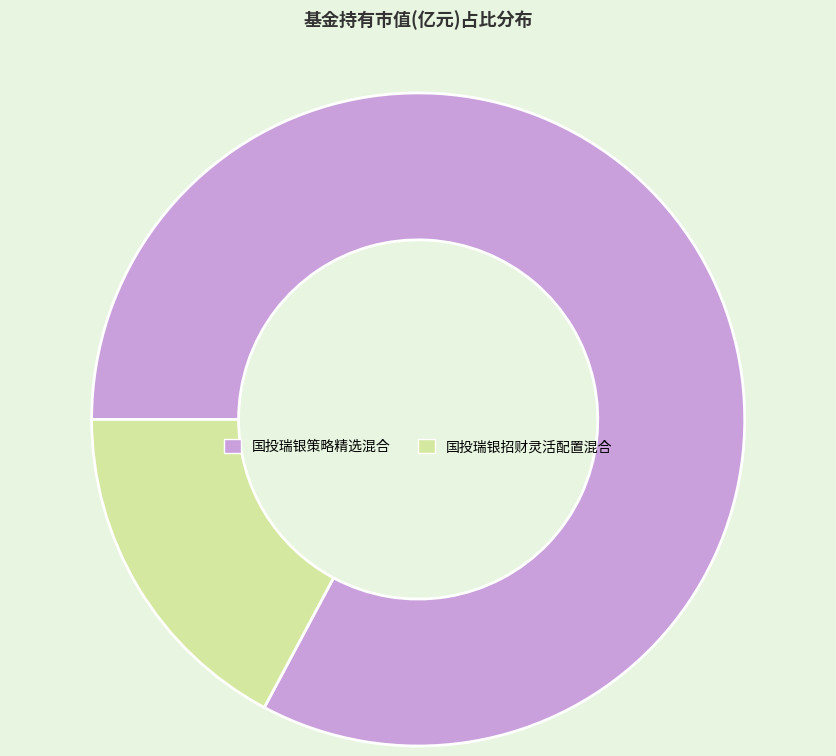

Which has a higher value, 国投瑞银招财灵活配置混合 or 国投瑞银策略精选混合?

国投瑞银策略精选混合